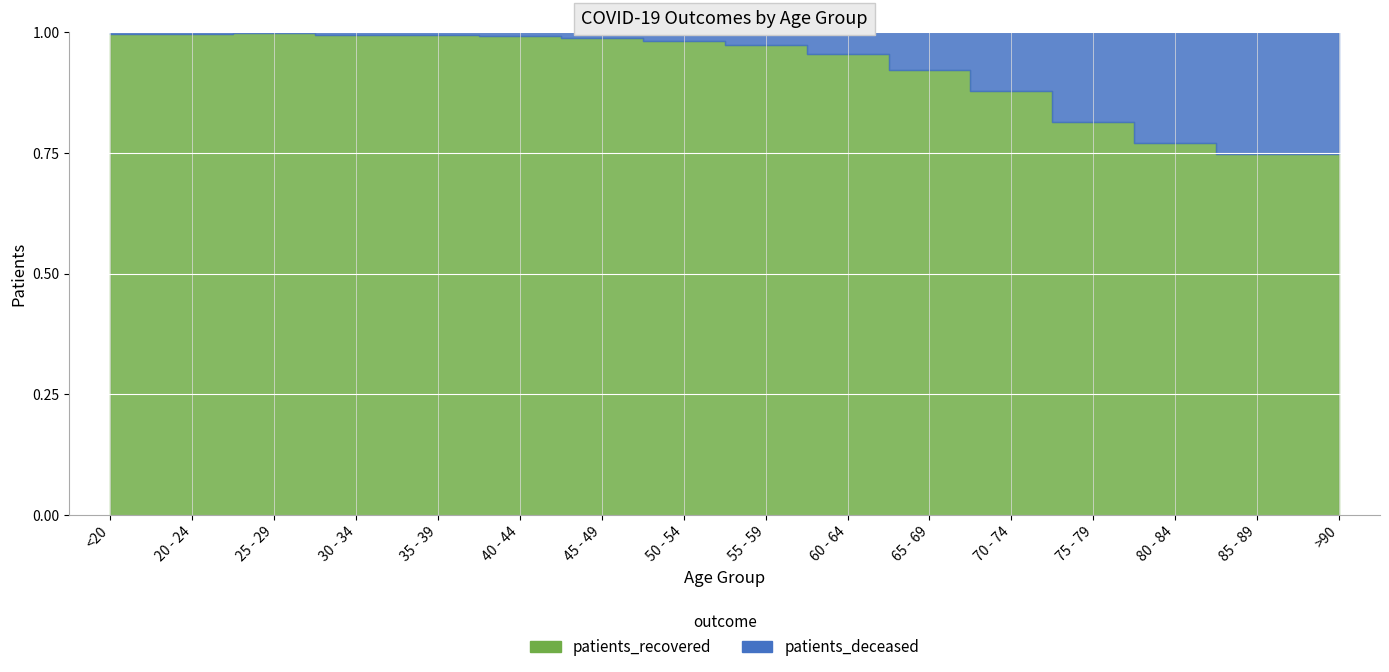

True or false: patients_deceased and patients_recovered cross at least once.

False